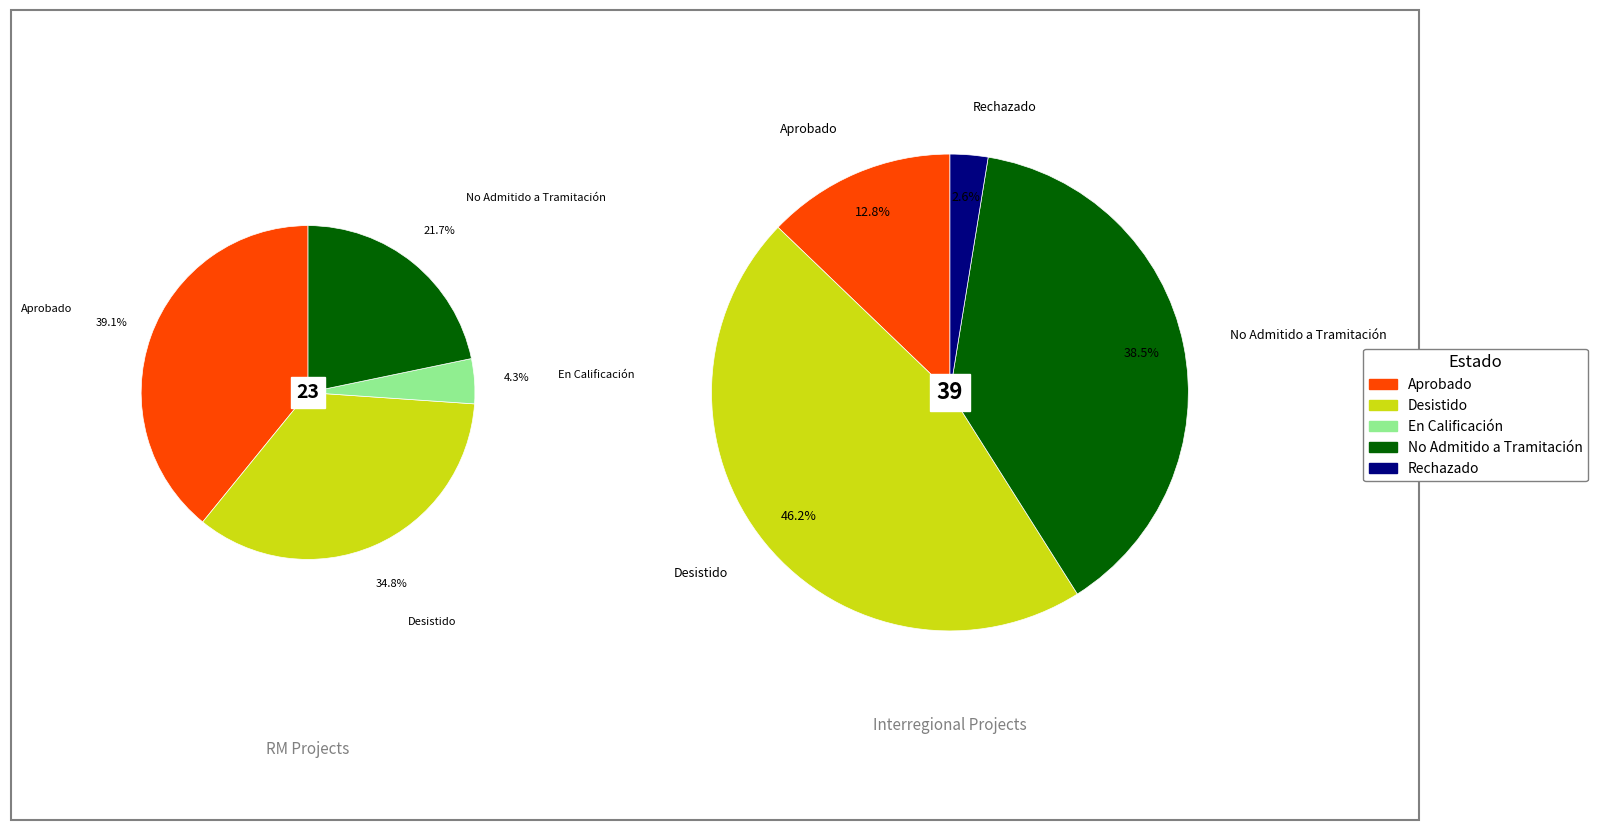

What is the ratio of the value at Rechazado to the value at No Admitido a Tramitación?

0.1